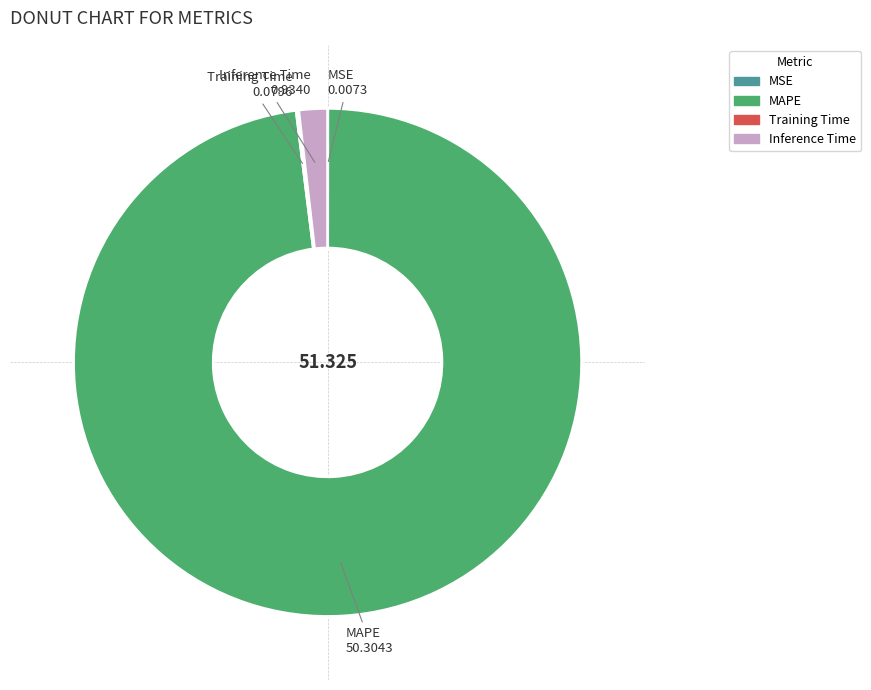

Is there any slice that represents more than half of the pie?

Yes